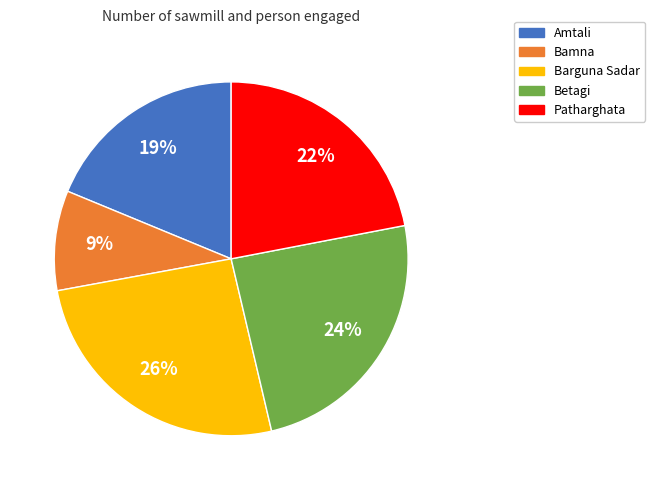

Count the number of slices in the pie.

5